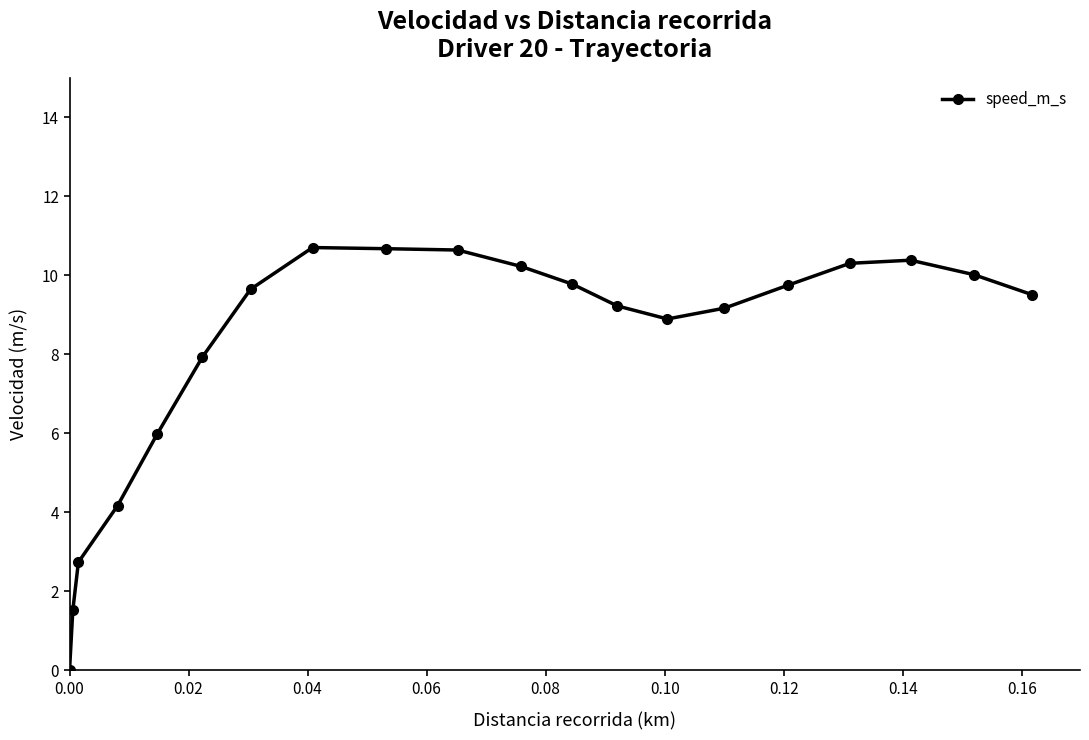

How many categories are shown in the chart?

20